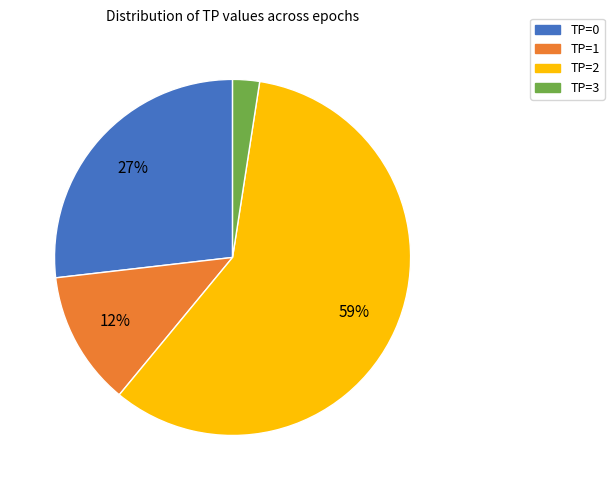

Combined, do TP=2 and TP=0 account for over 50%?

Yes